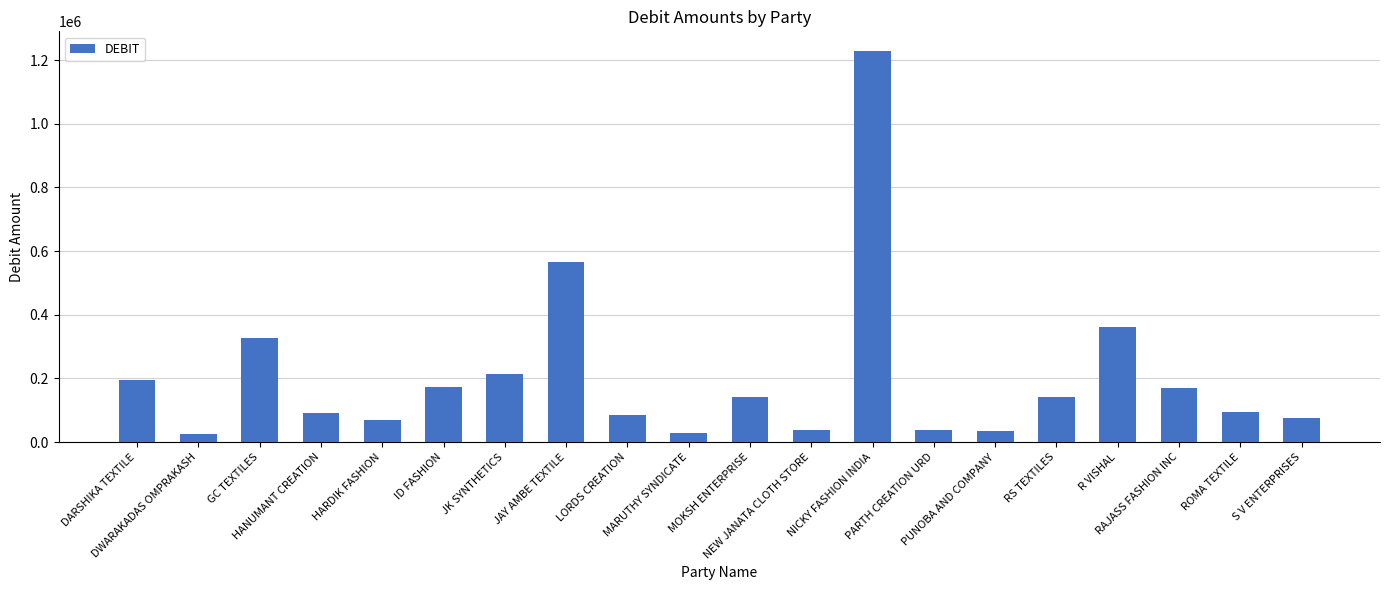

What is the difference between the maximum and second lowest values?

1200552